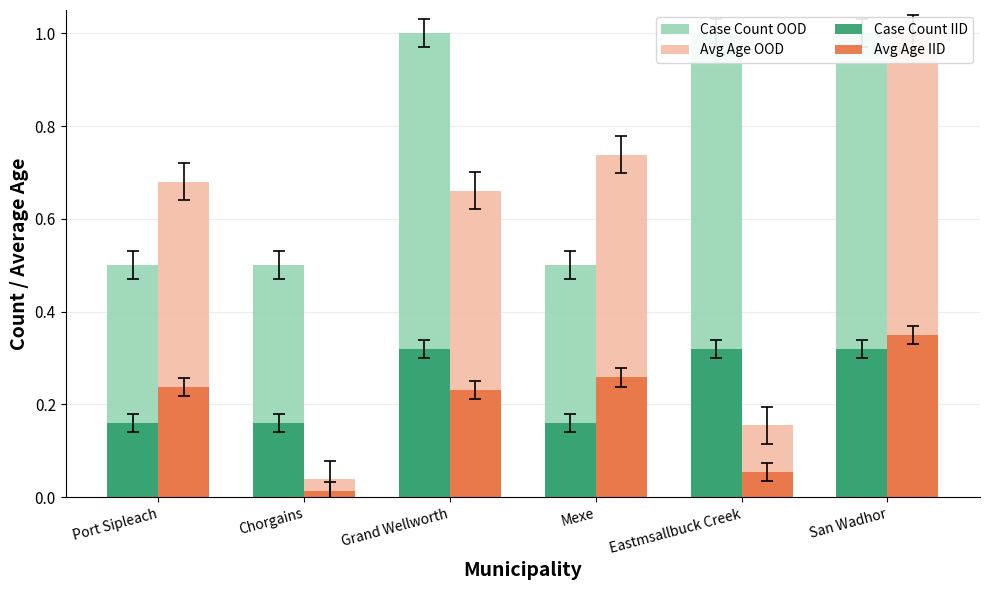

How many Case Count IID values are between 0 and 1?

6